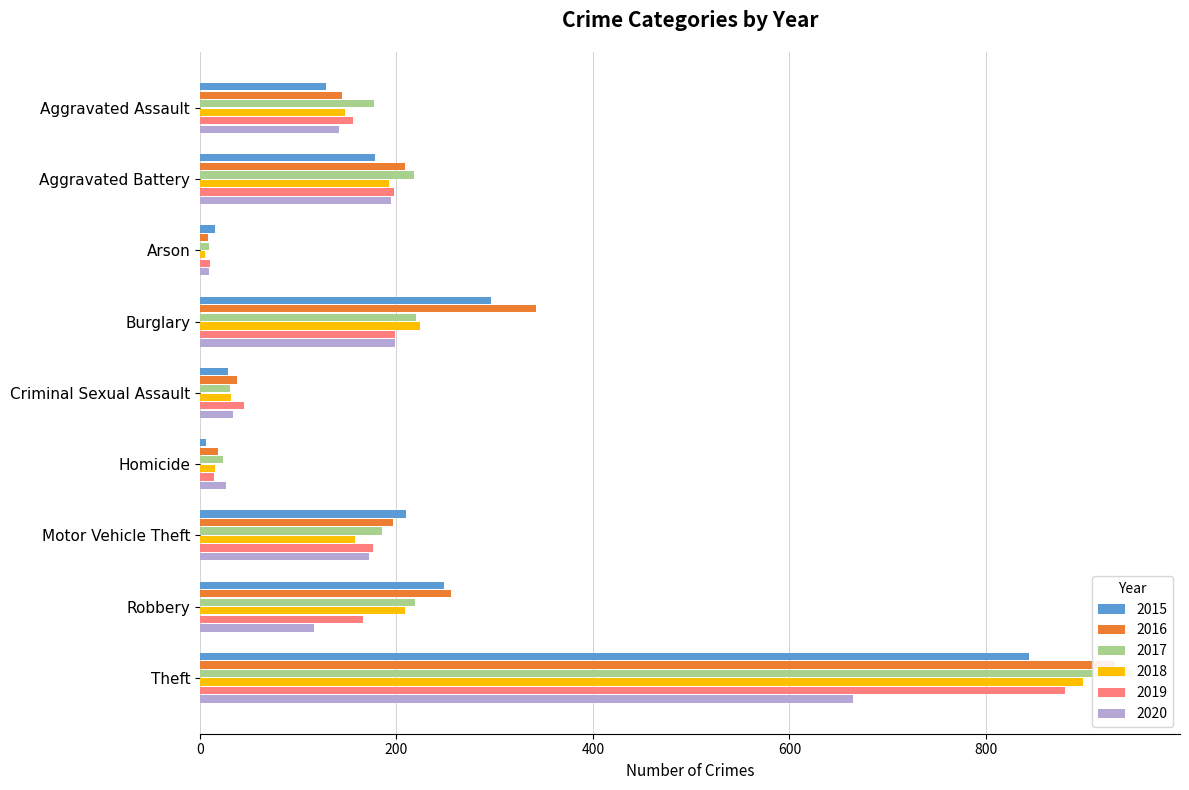

Between Aggravated Assault and Homicide, which series saw the biggest shift?

2017